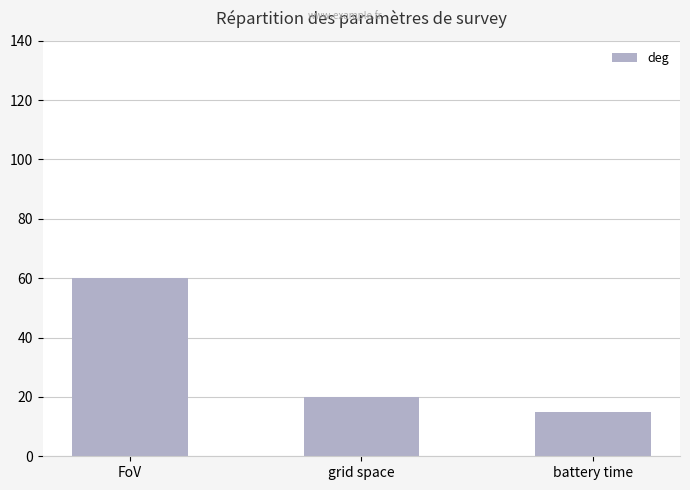

How many distinct data groups are displayed?

1